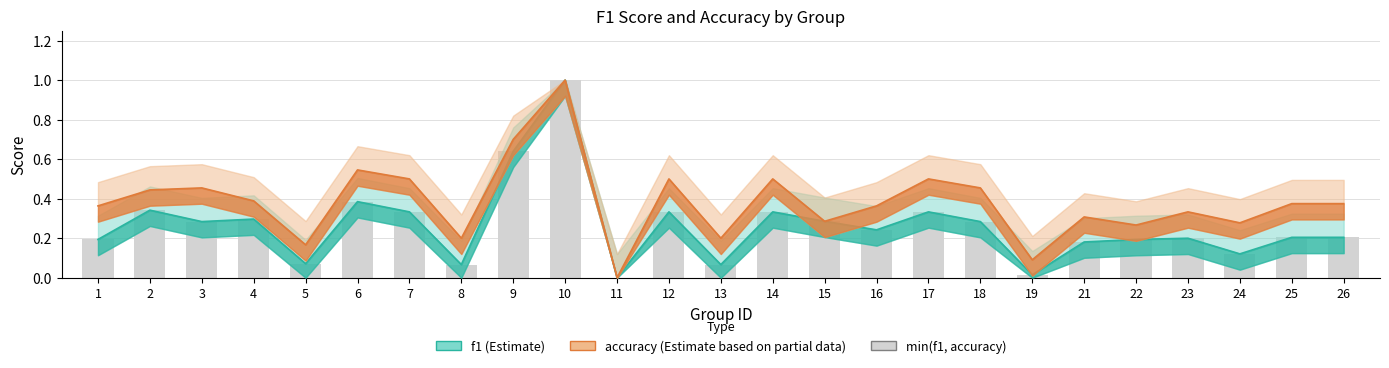

At which label is accuracy closest to 0?

11